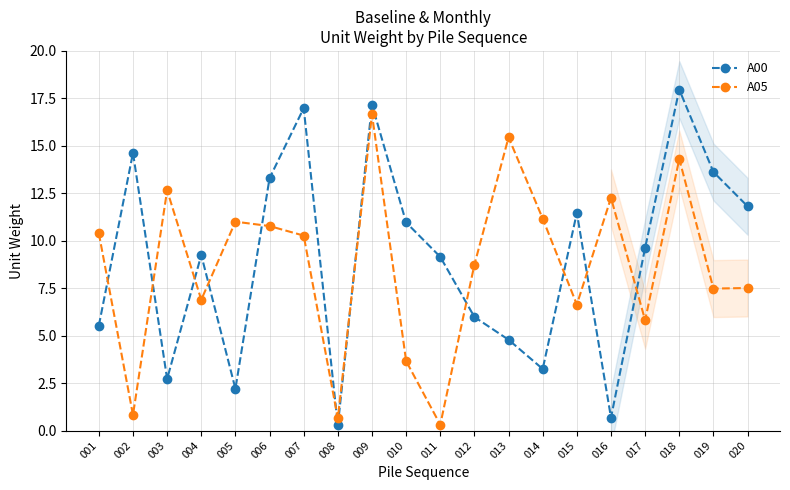

How many data points in A05 are above 10?

10